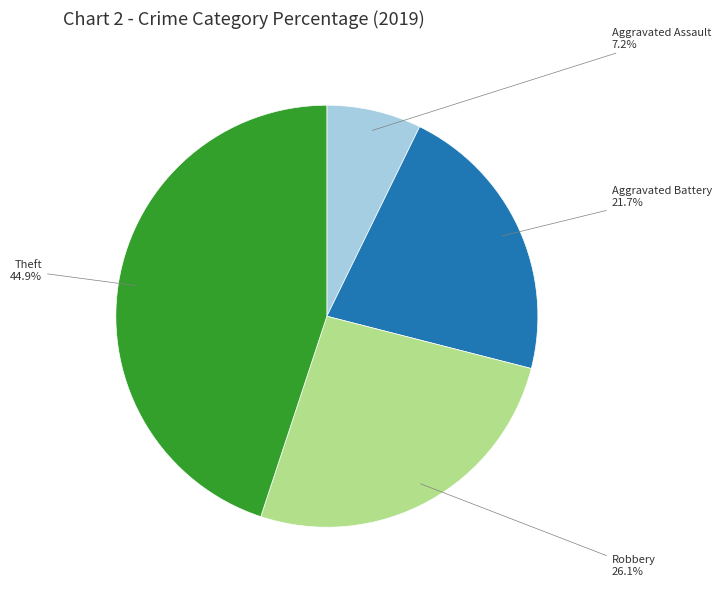

Is there a majority slice in this chart?

No